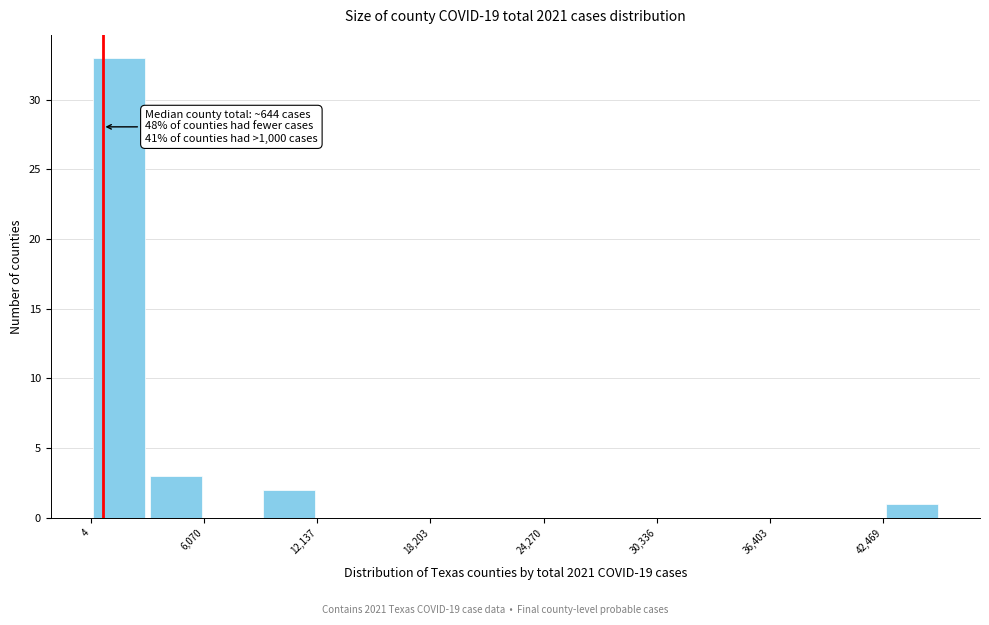

Read against the x-axis, roughly where is the centre of the tallest bar?

2000